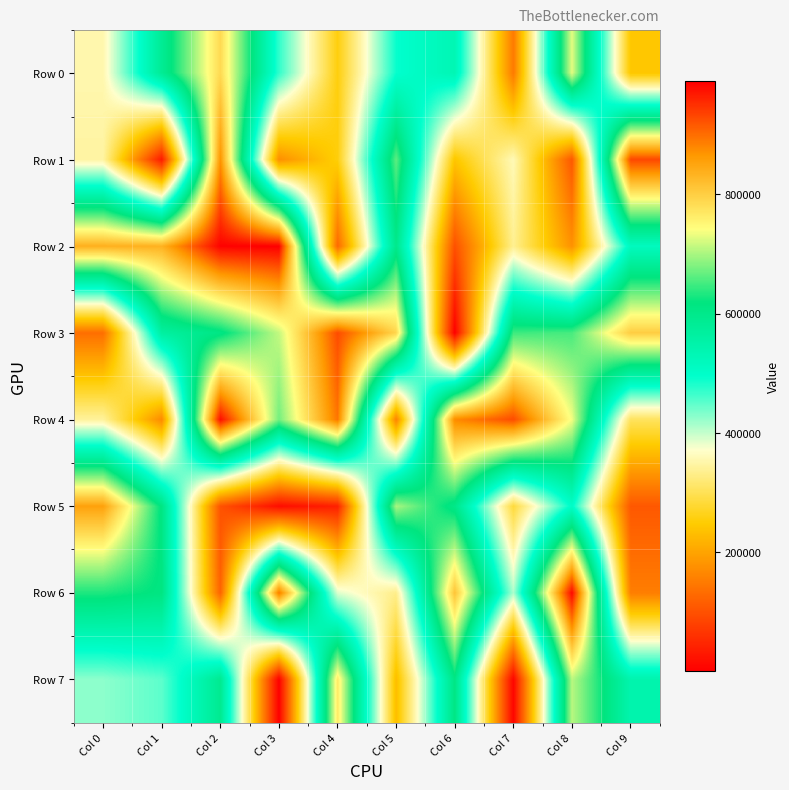

Which series has the largest total across all categories?

Row 4